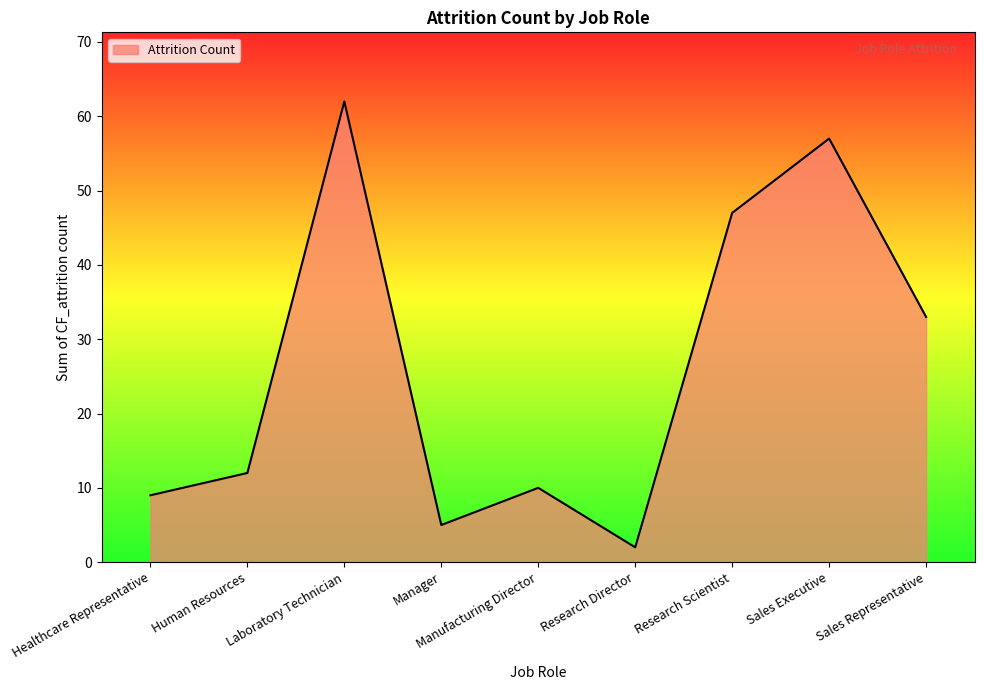

How many distinct data groups are displayed?

1